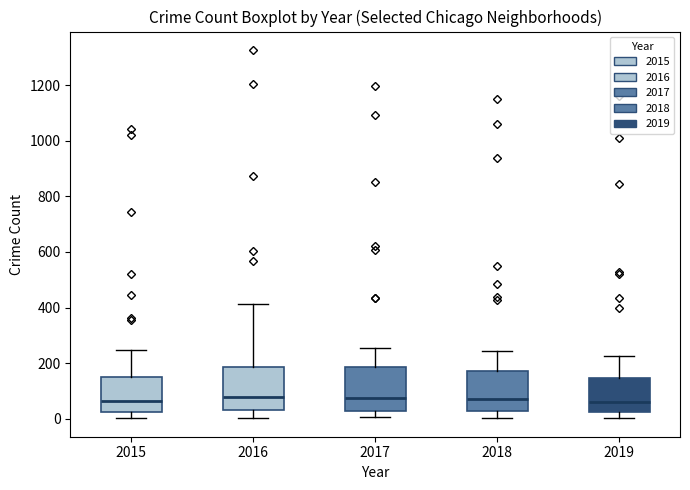

Reading left to right, transcribe this box plot: for each box, give where its median line is, the range the box spans, and where its two whiskers end, as read against the y-axis. The values are not printed on the chart, so give them approximately, as read against the axis.

2015: median 60, box 20 to 160, whiskers 0 to 240
2016: median 80, box 40 to 180, whiskers 0 to 420
2017: median 80, box 20 to 180, whiskers 0 to 260
2018: median 80, box 20 to 180, whiskers 0 to 240
2019: median 60, box 20 to 140, whiskers 0 to 220